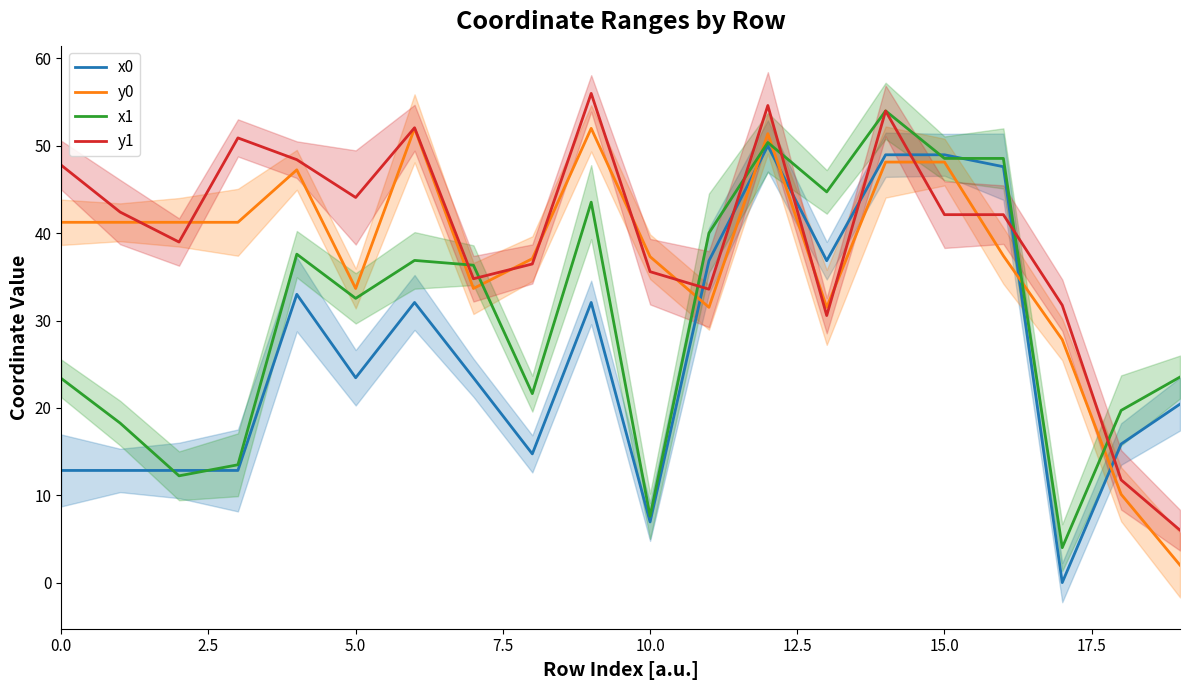

What is the spread (max minus min) of values at 9?

23.9